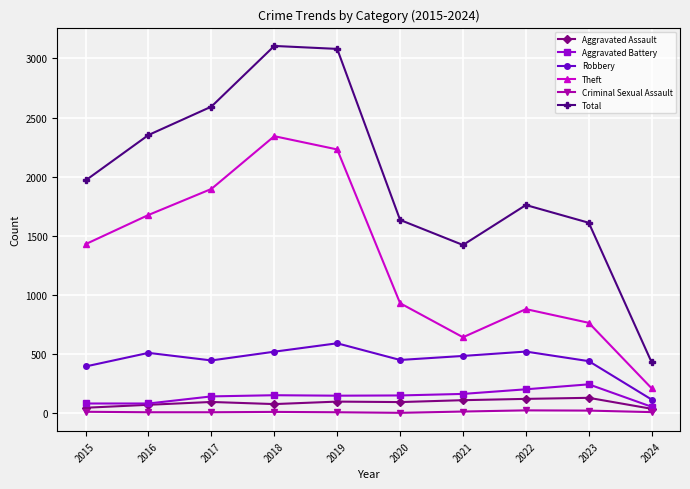

Which series changed the most between 2015 and 2021?

Theft